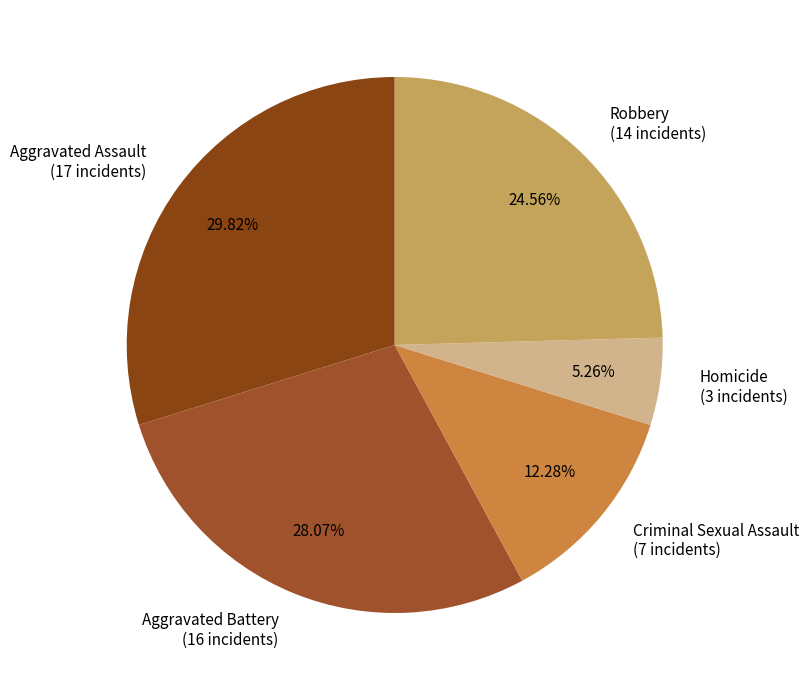

To the nearest percent, what portion does Criminal Sexual Assault represent?

12%